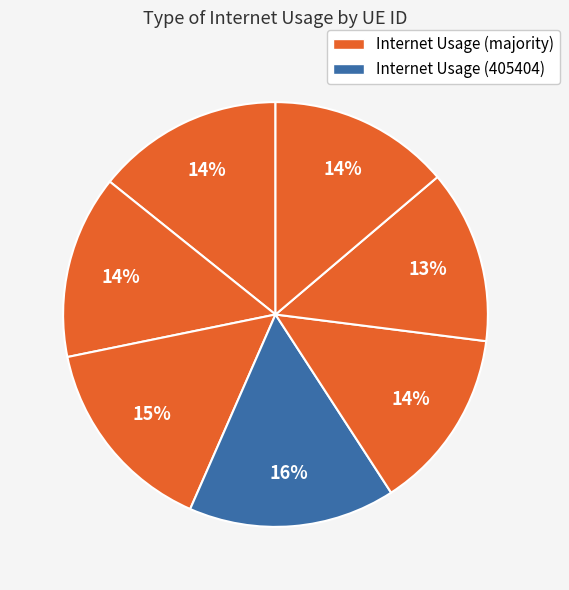

How many slices are in this pie chart?

7